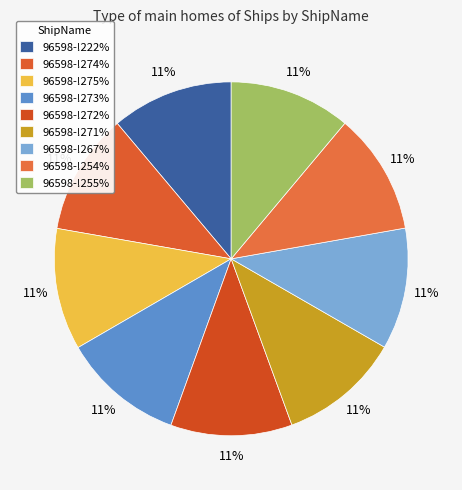

Does 96598-!272% represent more than half of the total?

No